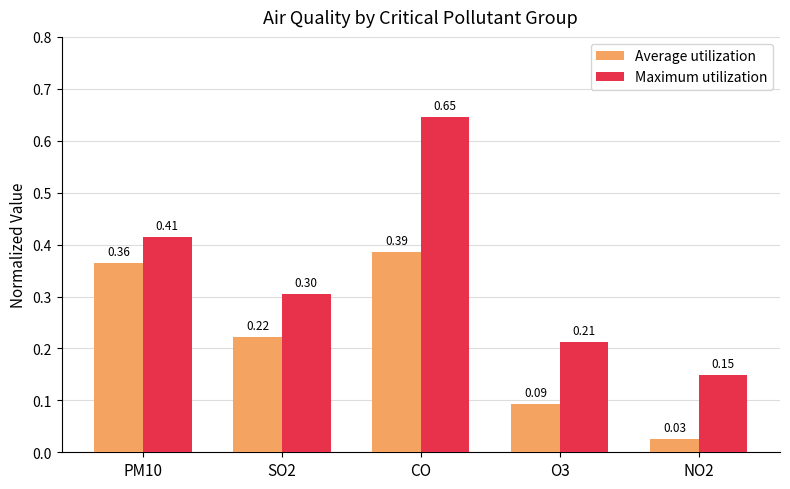

Rank the categories by Average utilization value from lowest to highest.

NO2, O3, SO2, PM10, CO